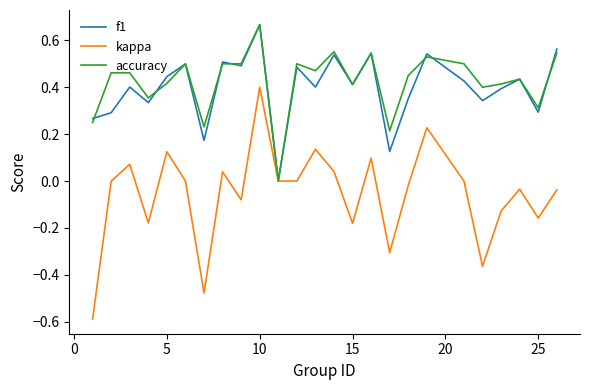

What is the minimum value for kappa?

-0.6